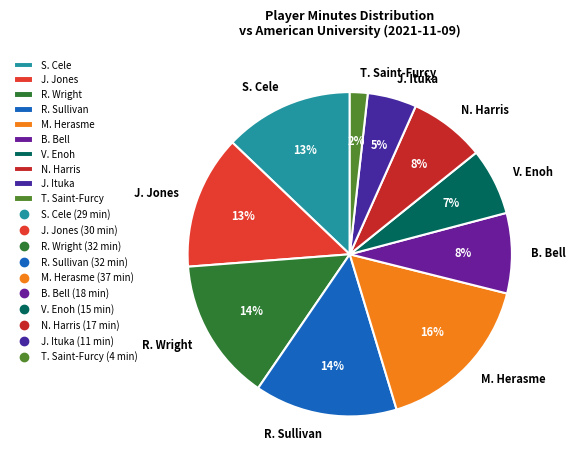

Is there any slice that represents more than half of the pie?

No